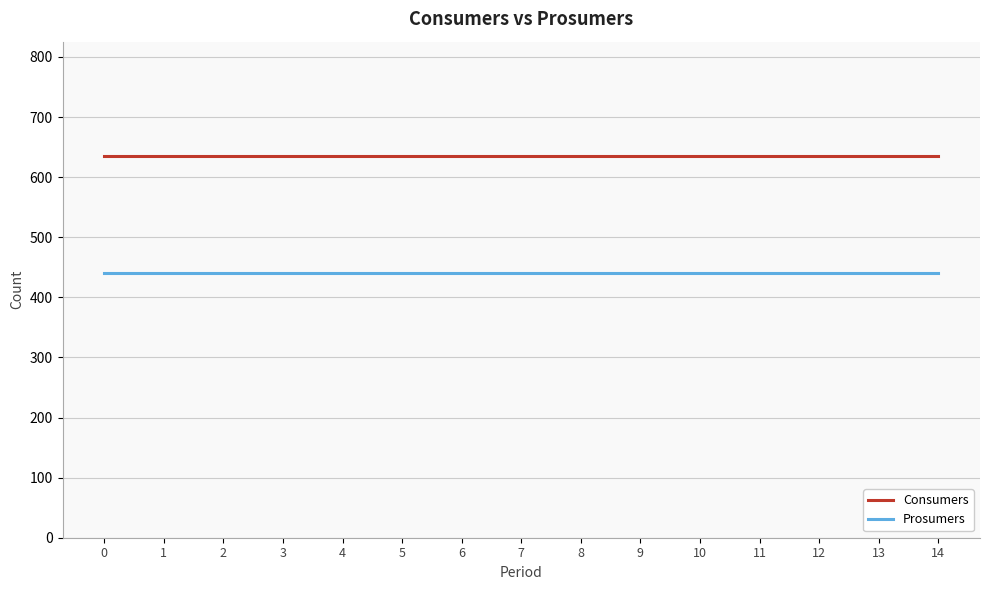

The Prosumers series shows 440 at 12. True or false?

True